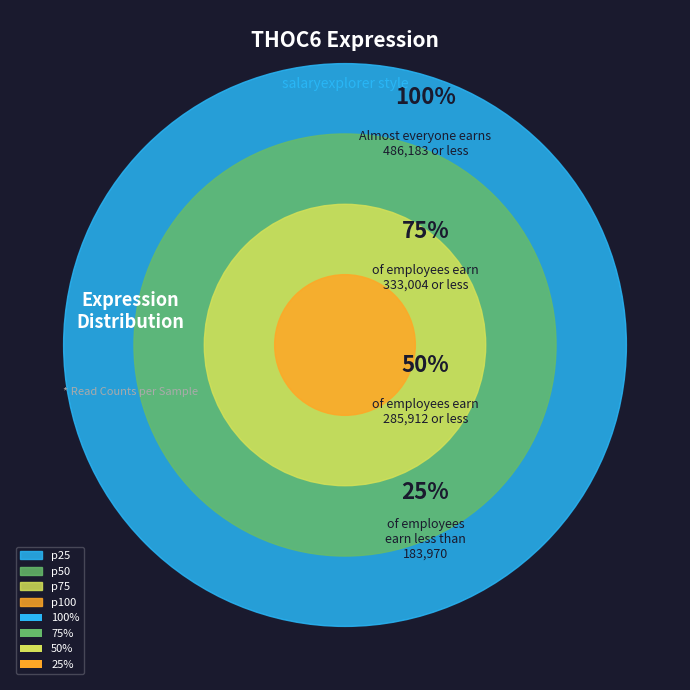

Is it true that 179016 is 6% of the pie?

True